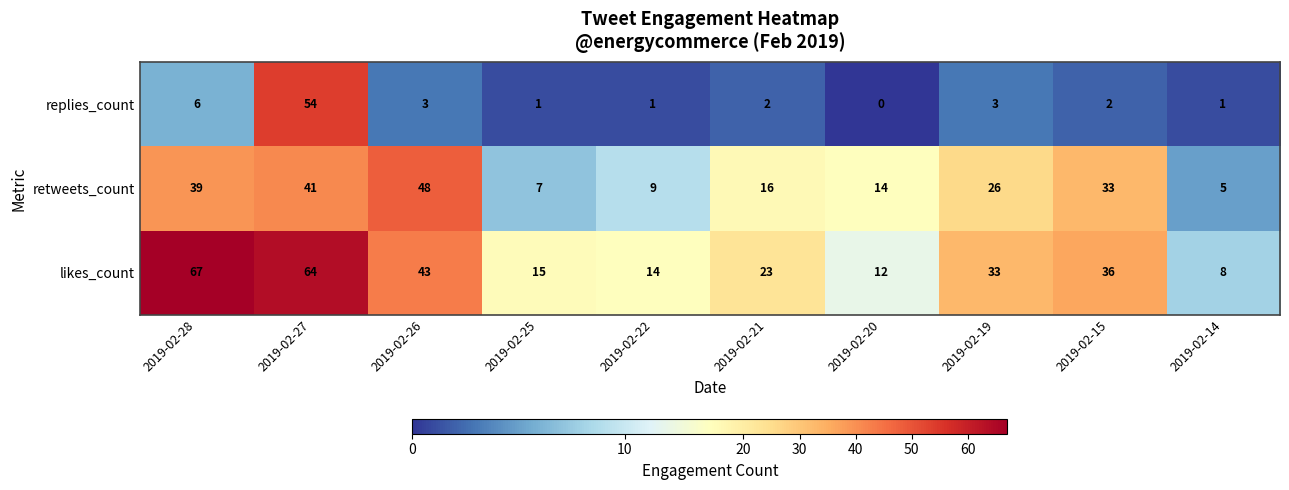

At which label is likes_count closest to 37?

2019-02-15